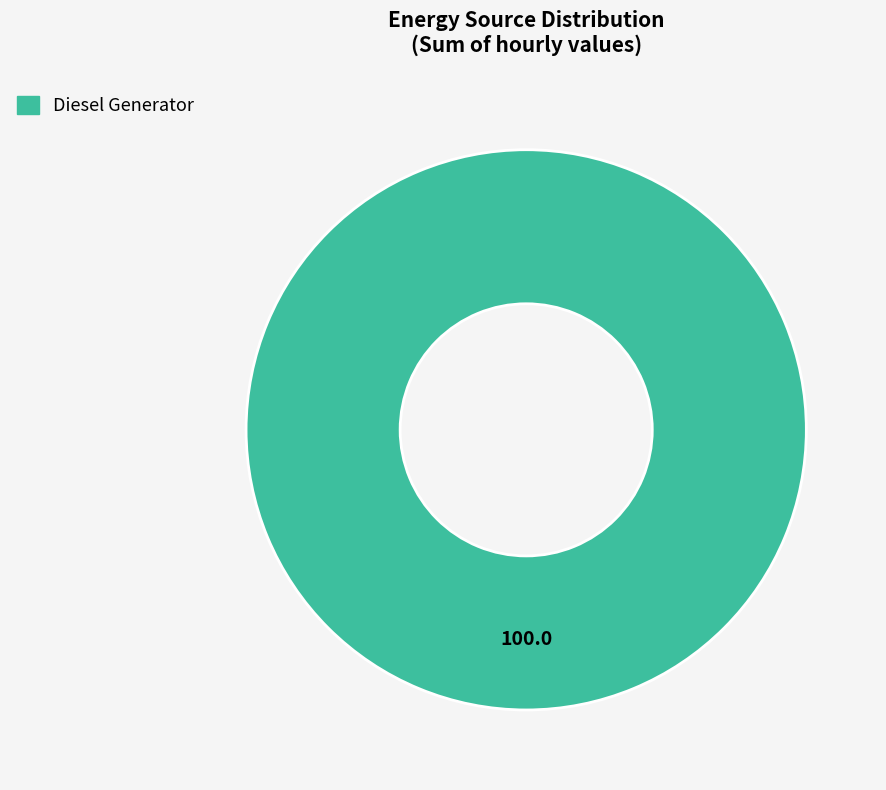

True or false: Diesel Generator accounts for 100% of the total.

True